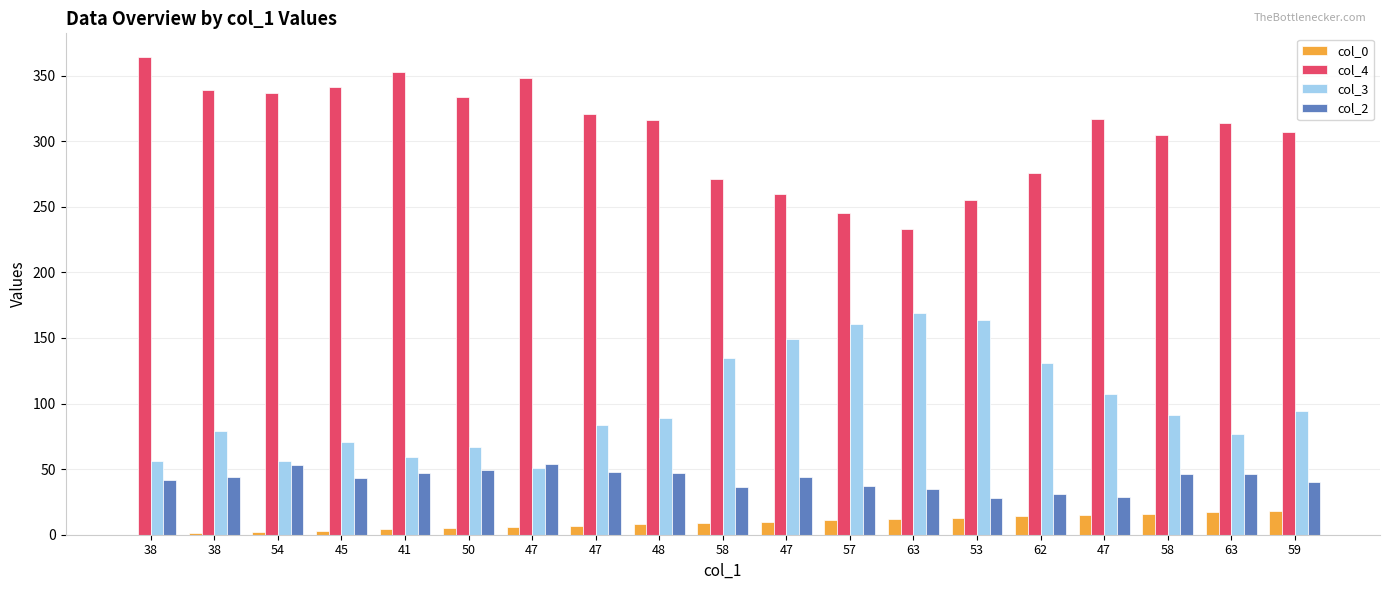

At how many categories does at least one series exceed 326?

7